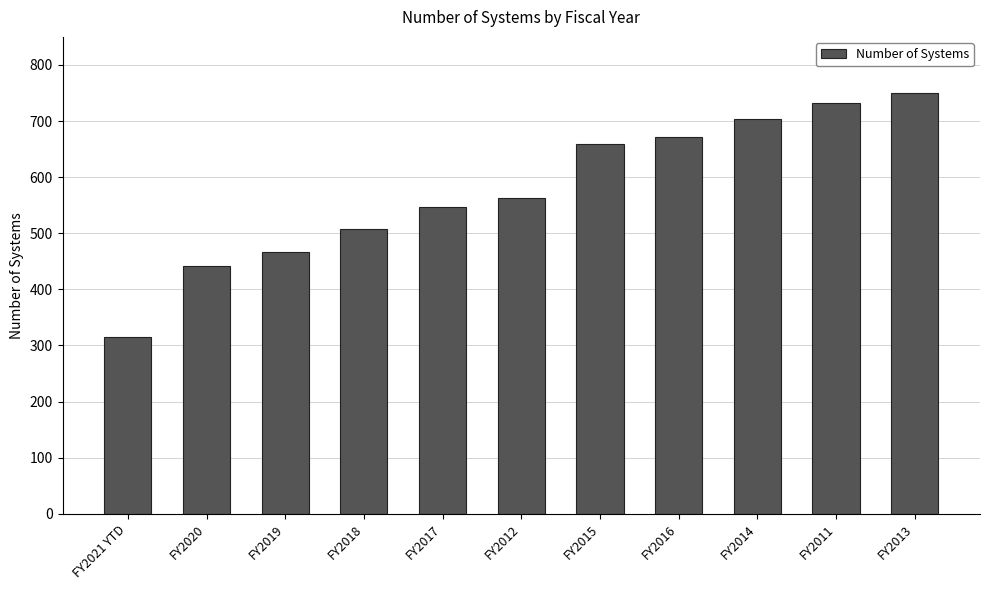

Reading right to left, list all the values displayed in this chart.

750	732	703	672	659	563	546	508	466	442	315